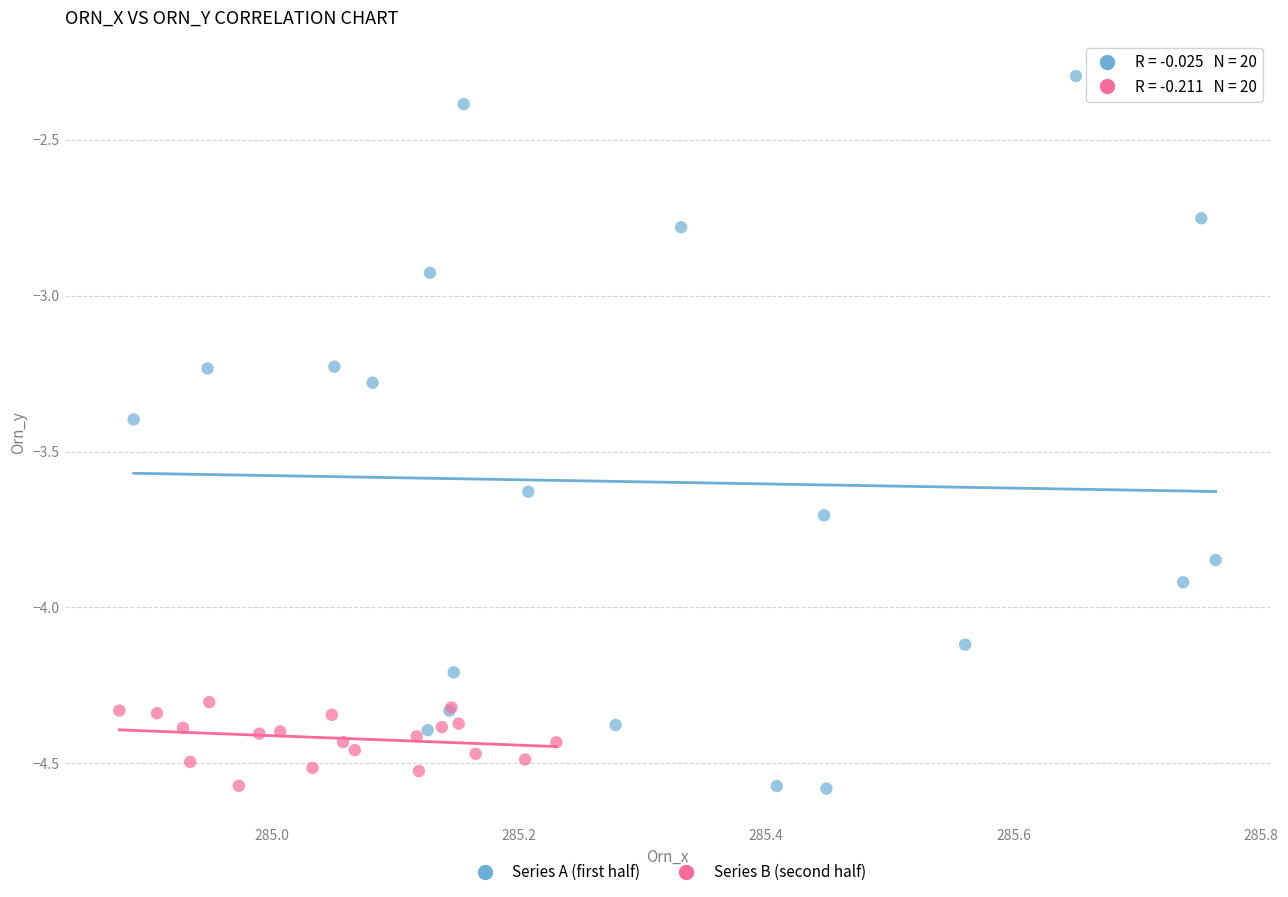

Which series has the widest spread of Y values?

Series A (first half)